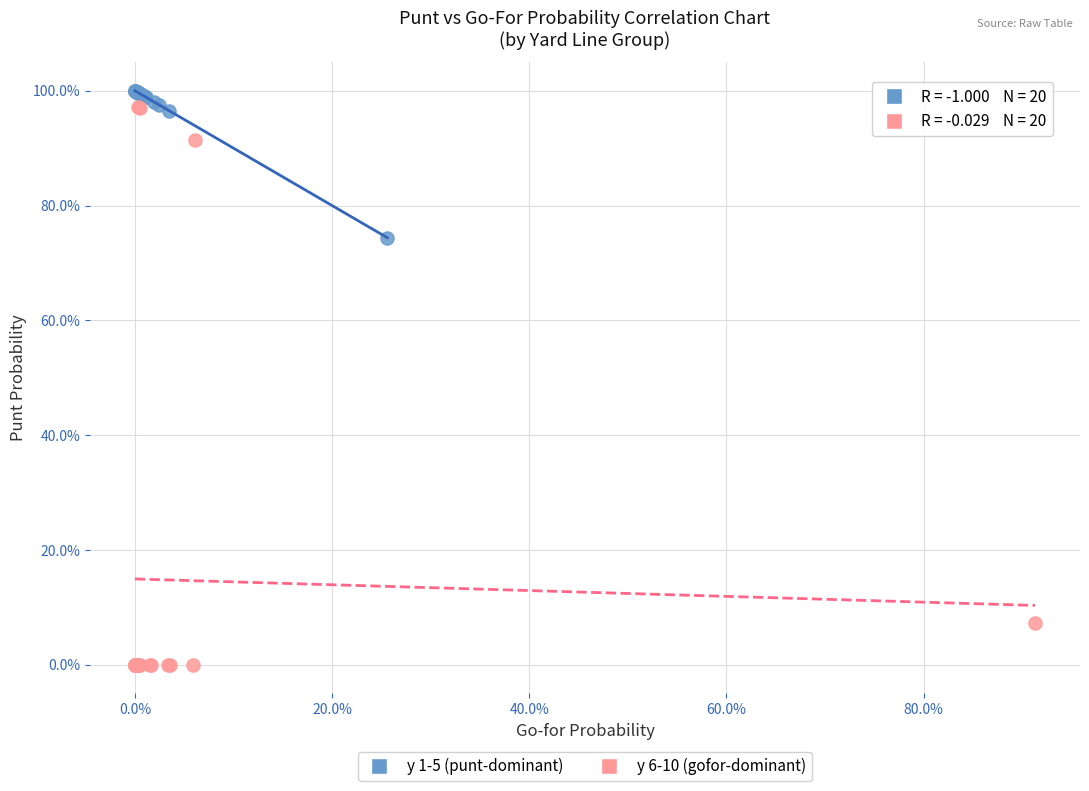

What are all the series names shown in the legend?

y 1-5 (punt-dominant), y 6-10 (gofor-dominant)